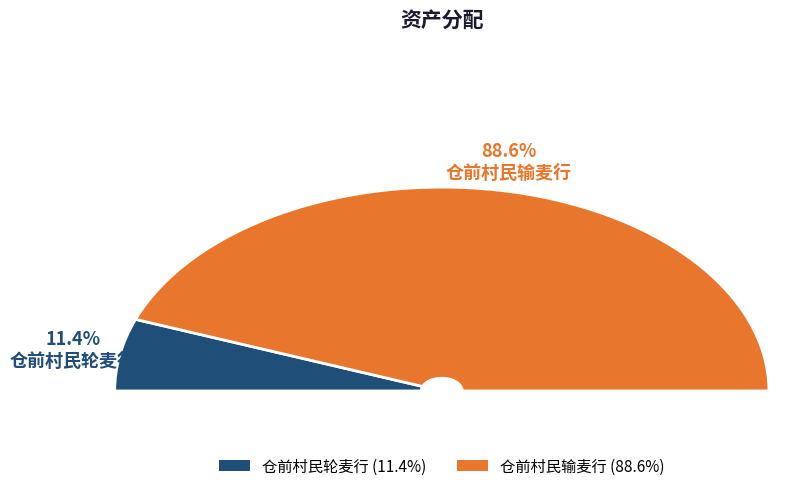

How many slices are in this pie chart?

2